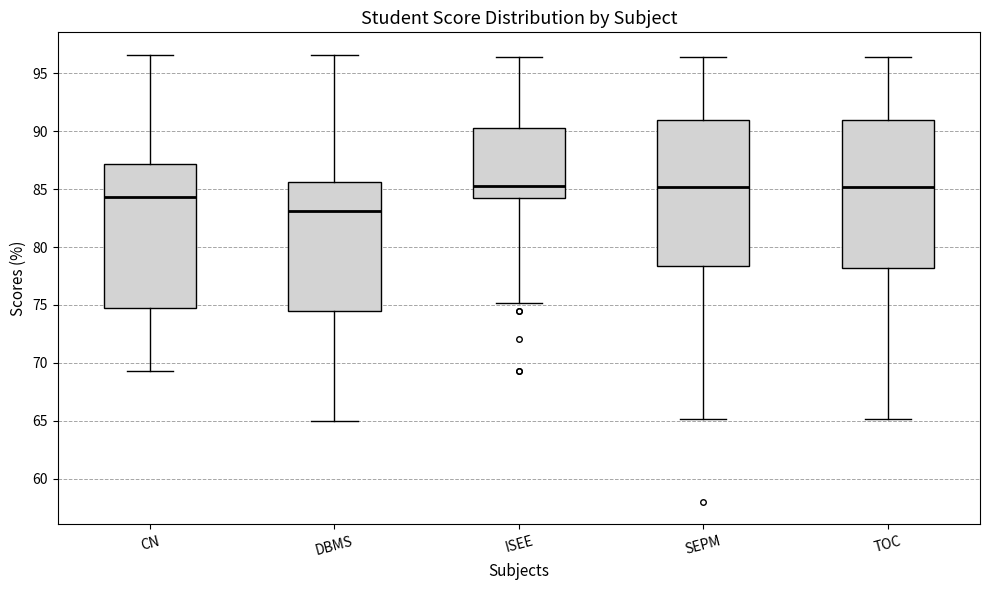

Reading left to right, read every box against the y-axis: the position of its median line, the range the box covers, and the ends of its whiskers. The values are not printed on the chart, so give them approximately, as read against the axis.

CN: median 84.5, box 74.5 to 87.0, whiskers 69.5 to 96.5
DBMS: median 83.0, box 74.5 to 85.5, whiskers 65.0 to 96.5
ISEE: median 85.5, box 84.0 to 90.5, whiskers 75.0 to 96.5
SEPM: median 85.0, box 78.5 to 91.0, whiskers 65.0 to 96.5
TOC: median 85.0, box 78.0 to 91.0, whiskers 65.0 to 96.5